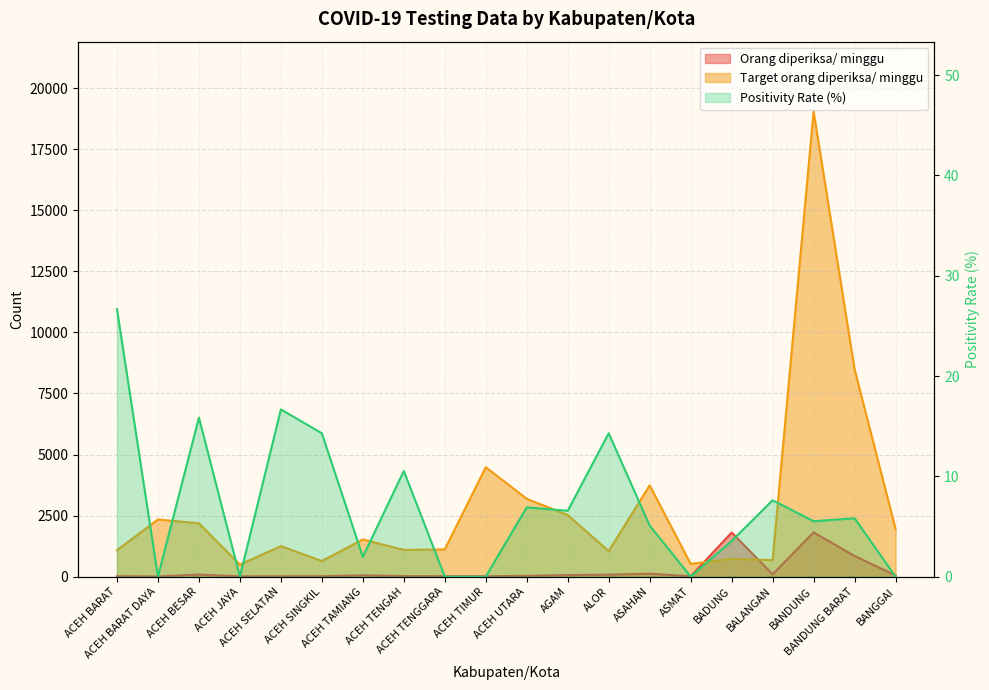

What is the label of the 13th point from the right?

ACEH TENGAH